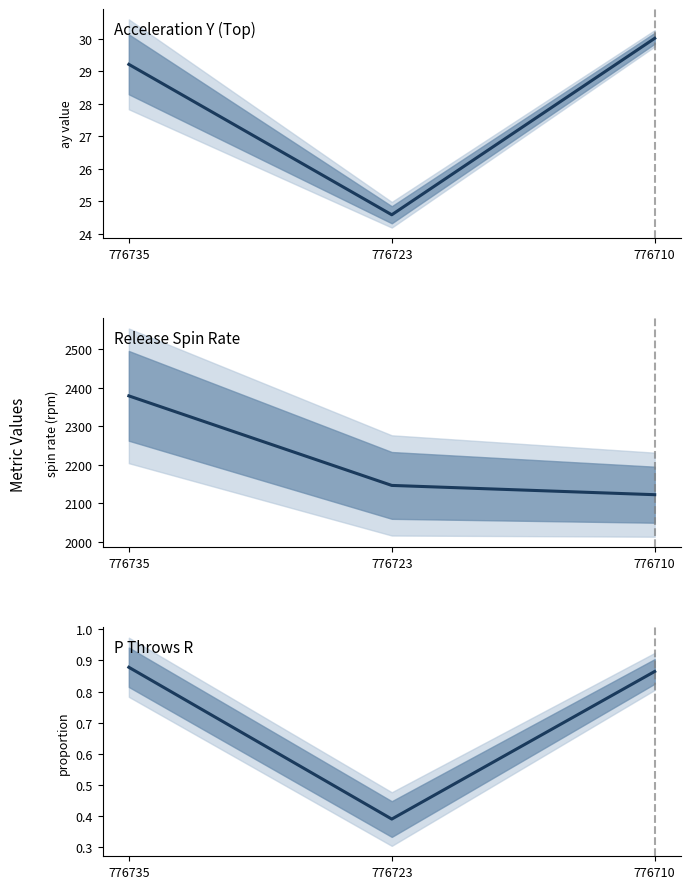

At which label is the value closest to 0?

776723